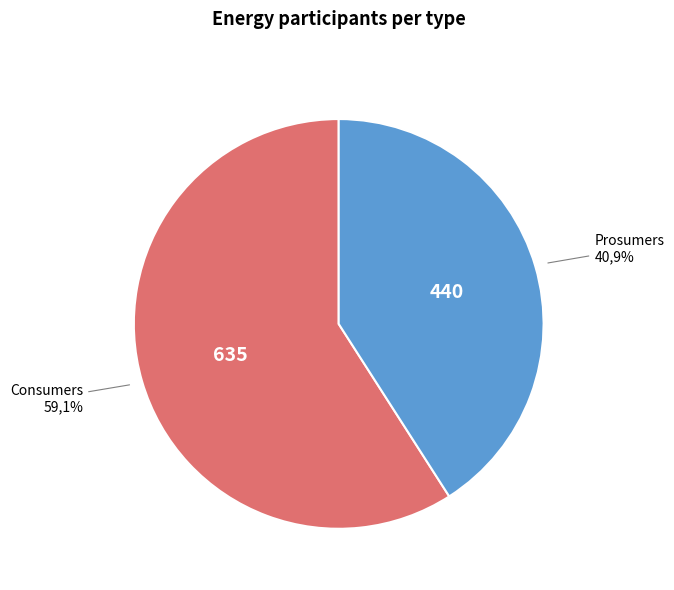

What portion of the pie excludes Consumers?

40.9%